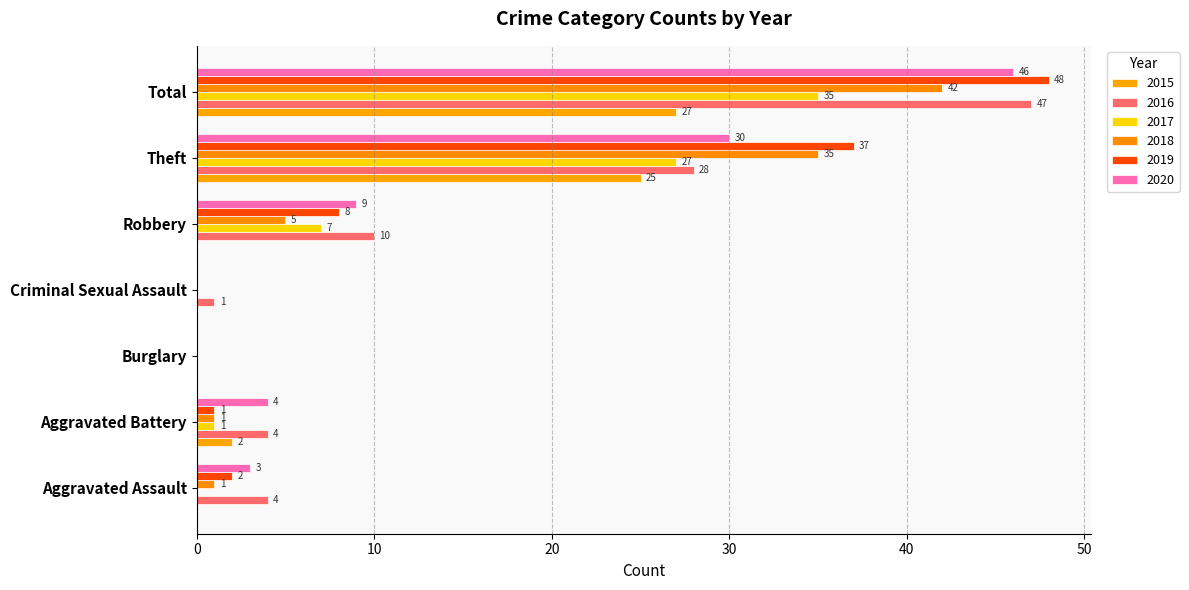

Which series changed the most between Aggravated Battery and Burglary?

2016